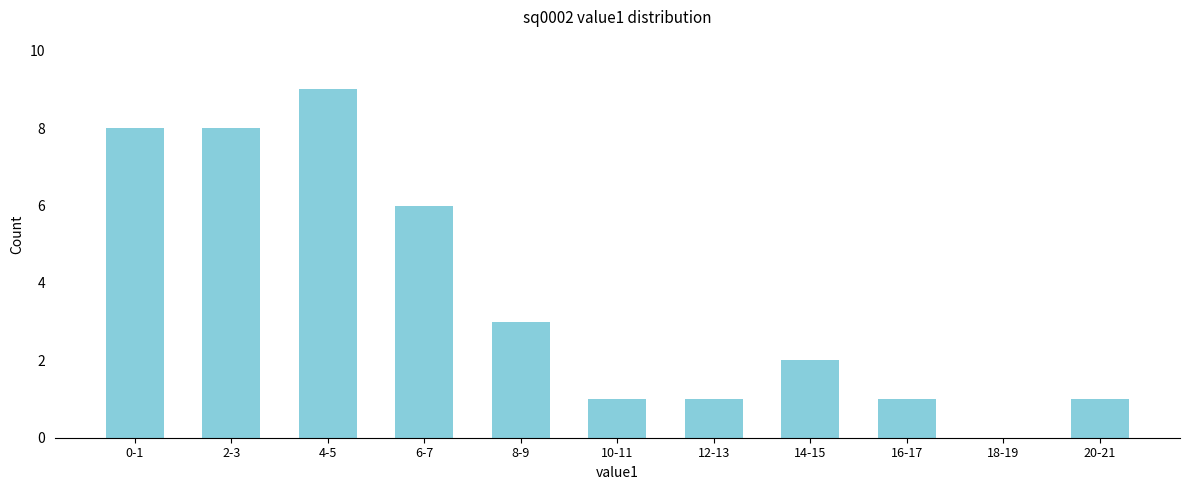

Reading right to left, list all the values displayed in this chart.

20-21=1	18-19=0	16-17=1	14-15=2	12-13=1	10-11=1	8-9=3	6-7=6	4-5=9	2-3=8	0-1=8